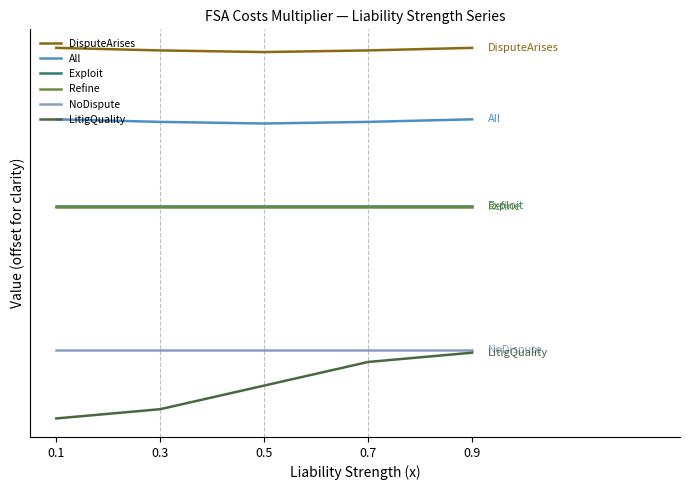

Is this an area chart (filled region under the line)?

No